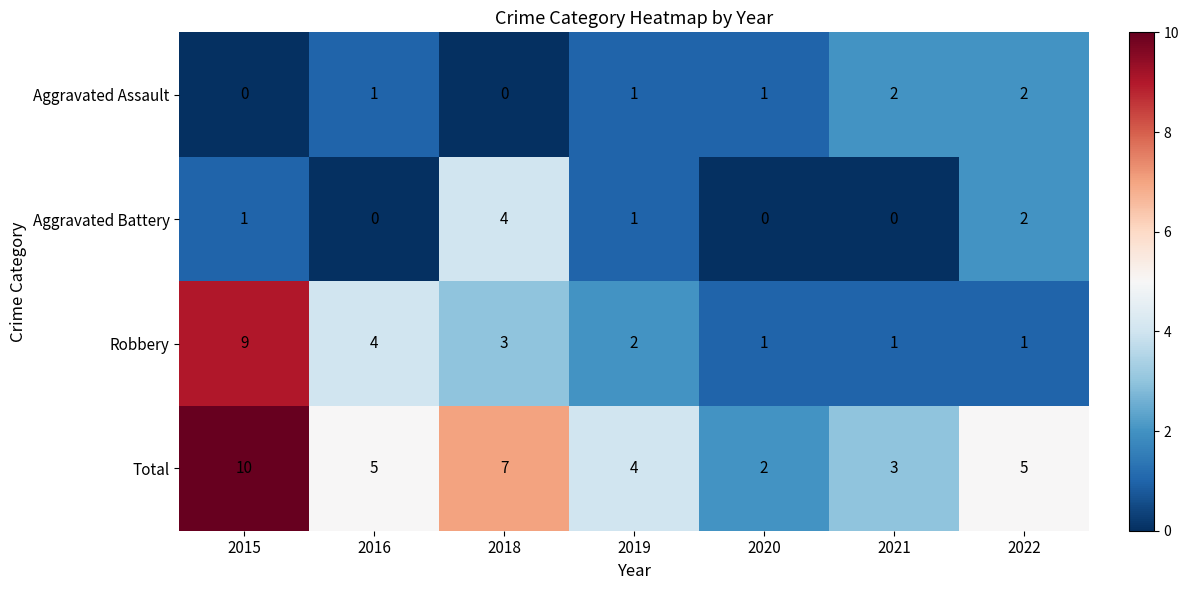

The value of Robbery at 2015 is 9. True or false?

True